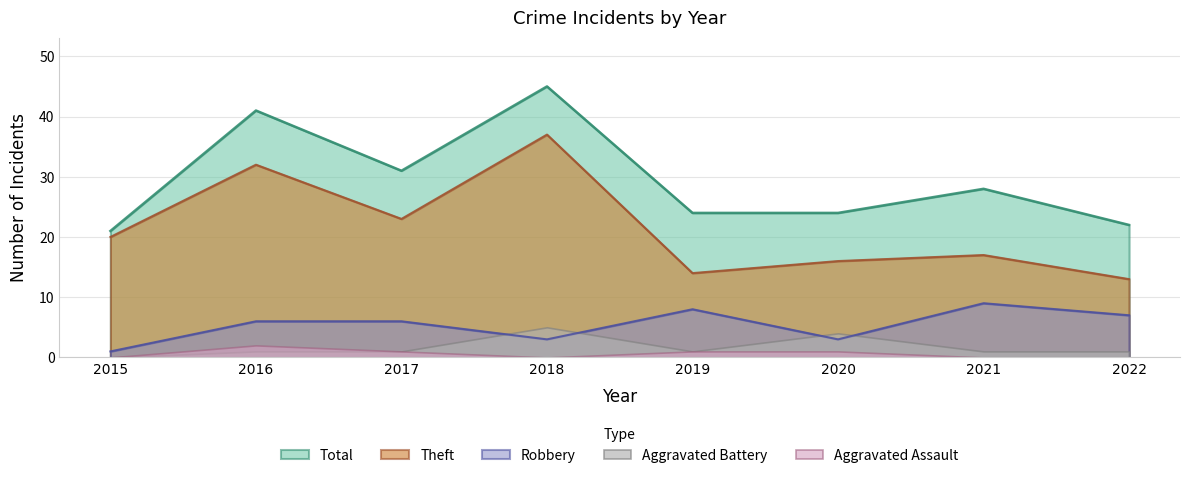

List the series in order of their peak value, highest first.

Total, Theft, Robbery, Aggravated Battery, Aggravated Assault